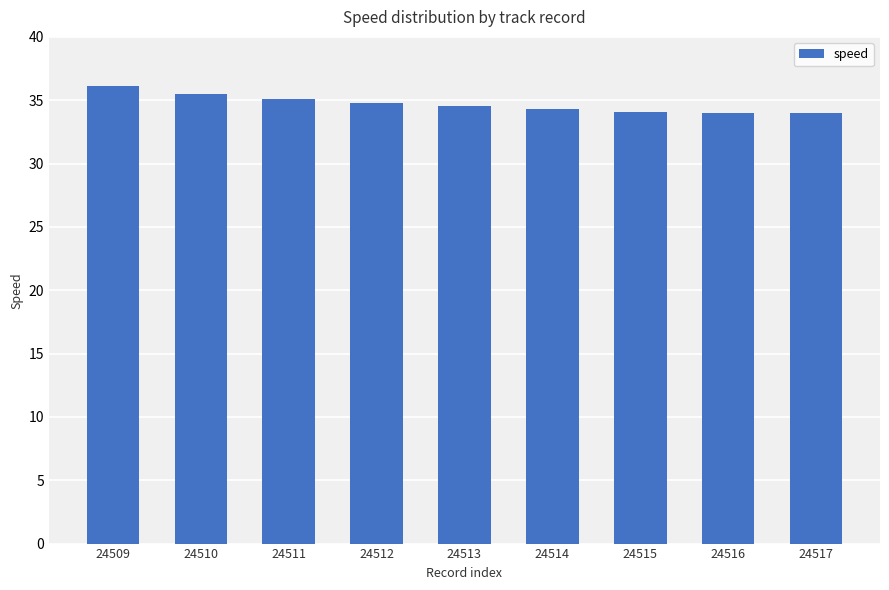

What is the difference between the maximum and second lowest values?

2.1